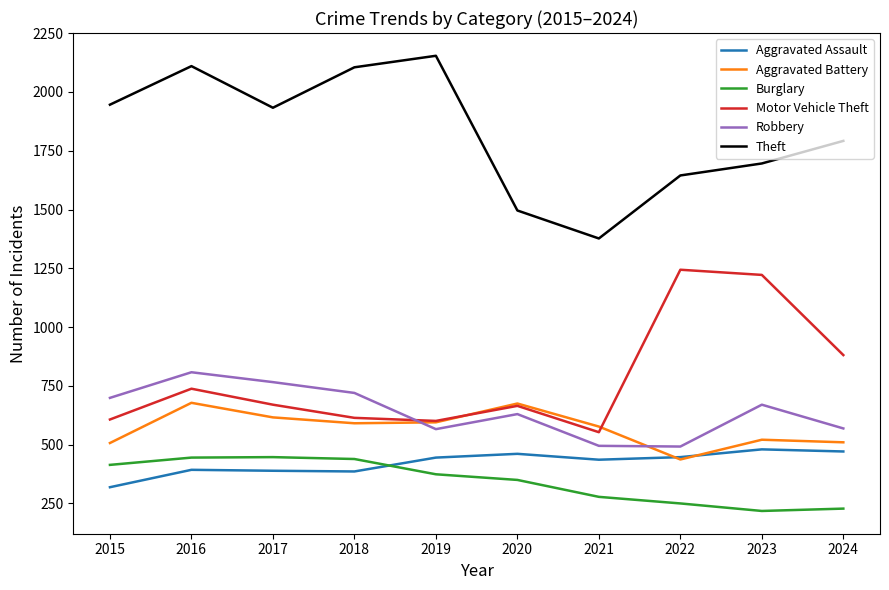

True or false: Motor Vehicle Theft and Theft cross at least once.

False